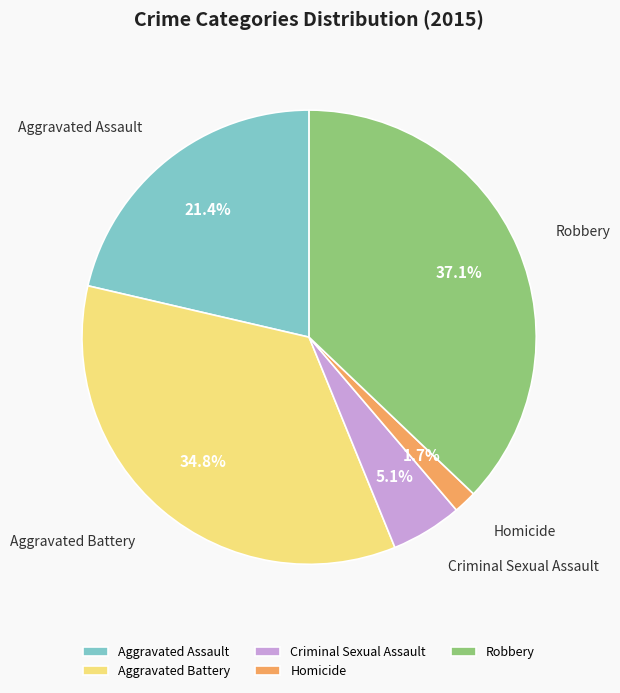

Rank the categories by value from highest to lowest.

Robbery, Aggravated Battery, Aggravated Assault, Criminal Sexual Assault, Homicide